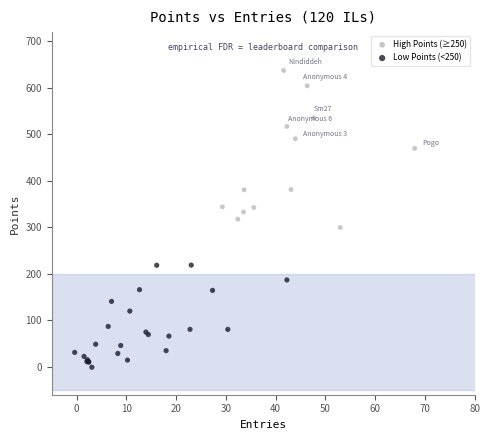

Which series has the largest Y range (max minus min)?

High Points (≥250)